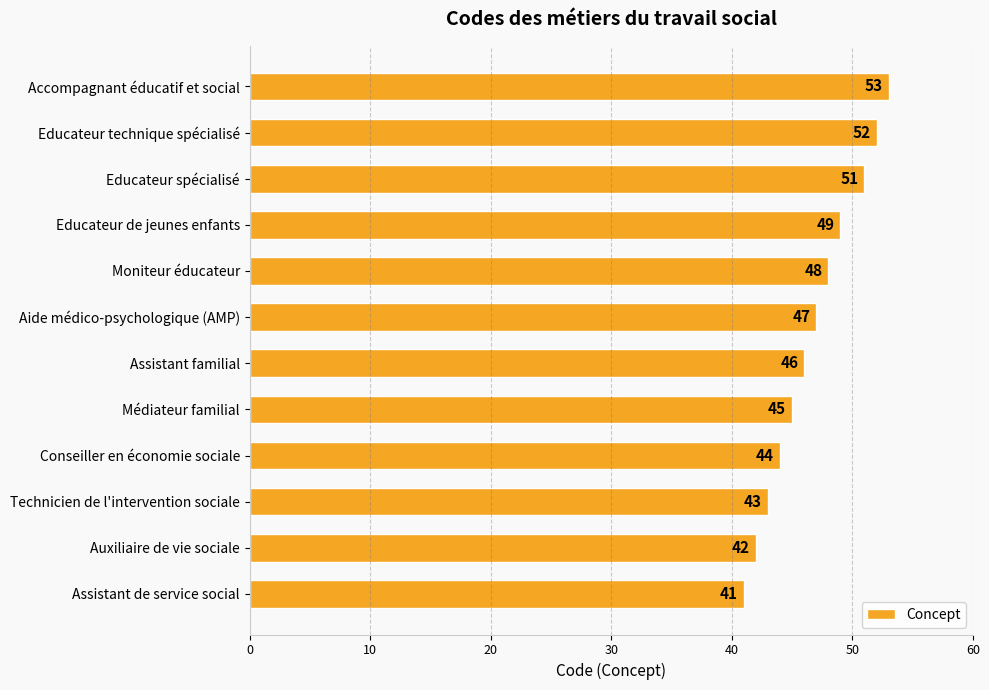

List the labels in order of value, smallest first.

Assistant de service social, Auxiliaire de vie sociale, Technicien de l'intervention sociale, Conseiller en économie sociale, Médiateur familial, Assistant familial, Aide médico-psychologique (AMP), Moniteur éducateur, Educateur de jeunes enfants, Educateur spécialisé, Educateur technique spécialisé, Accompagnant éducatif et social